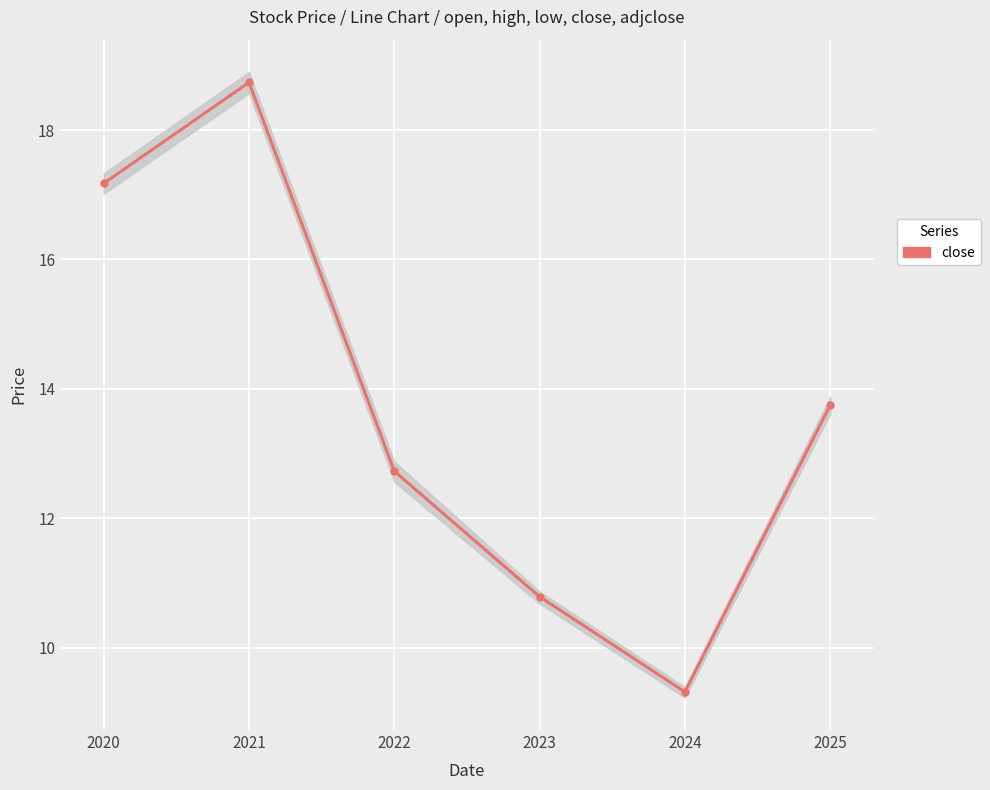

Is it true that the value at 2020 is 4.0?

False